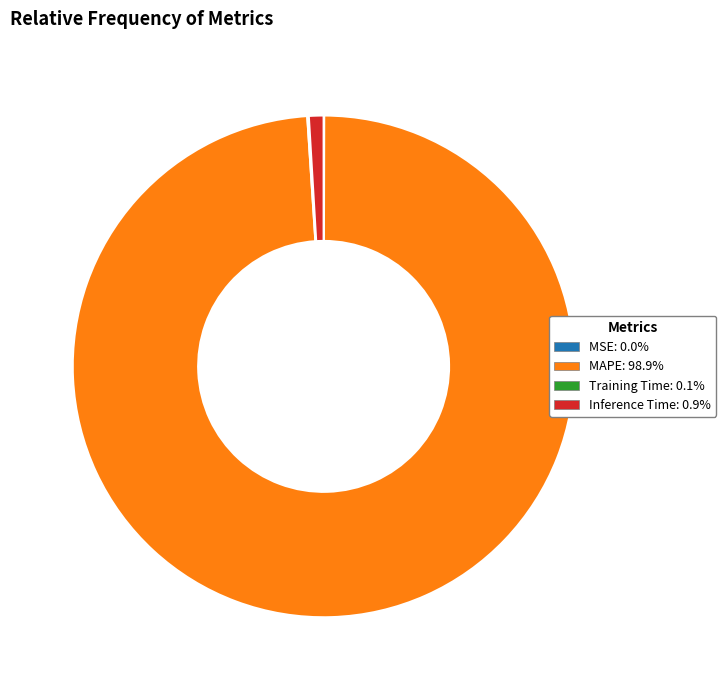

What is the majority slice?

MAPE